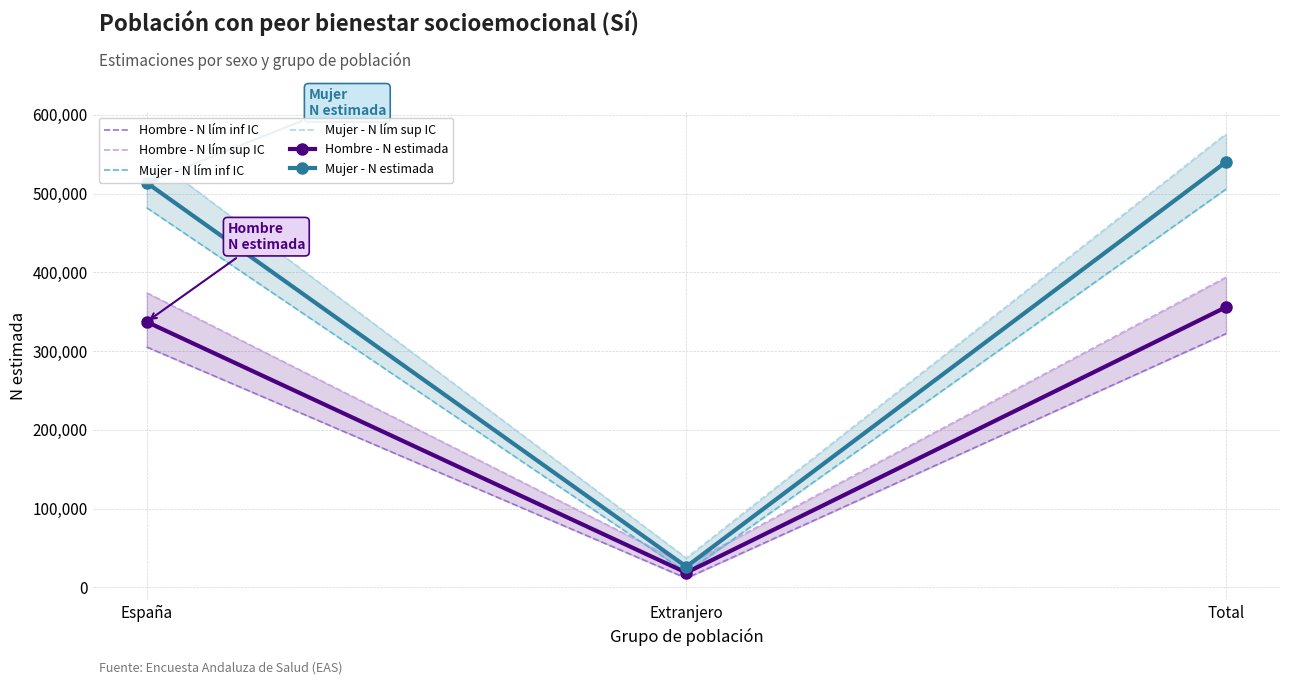

What position from the left is Total?

3